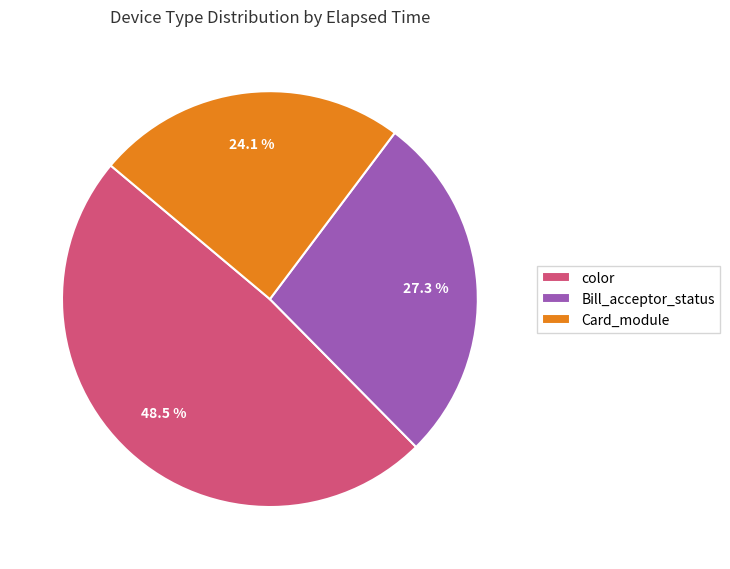

Is there any slice that represents more than half of the pie?

No